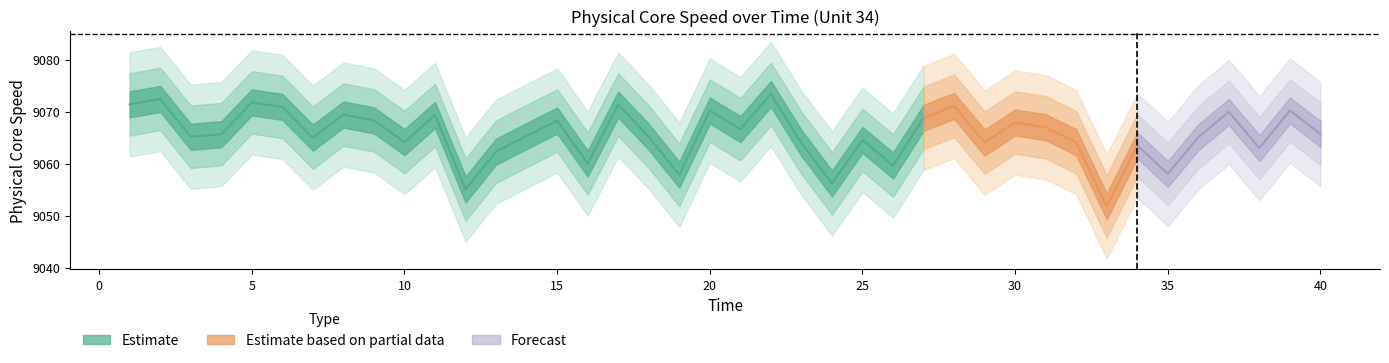

True or false: Time has a value of 48.2 at 31.

False